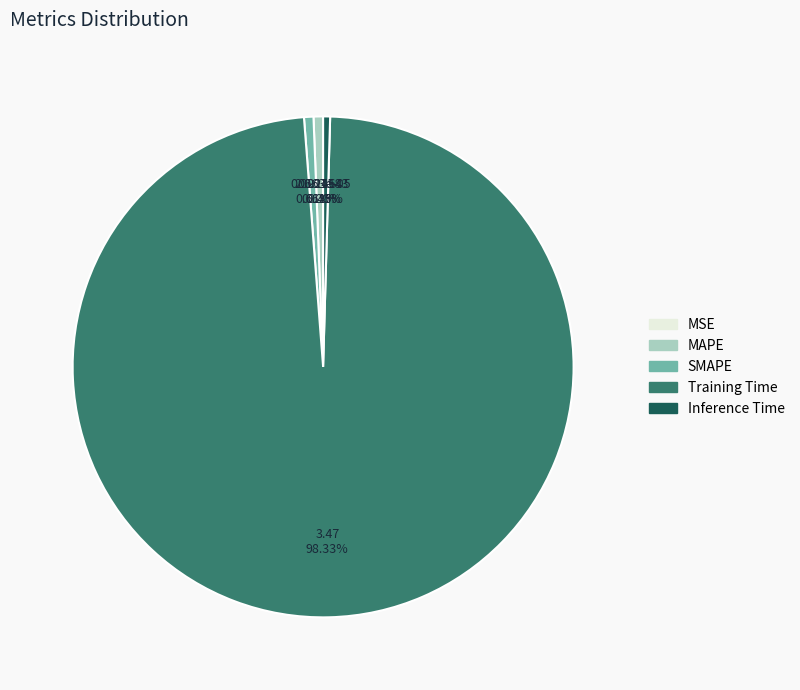

What percentage do MAPE and SMAPE together represent?

1.2%